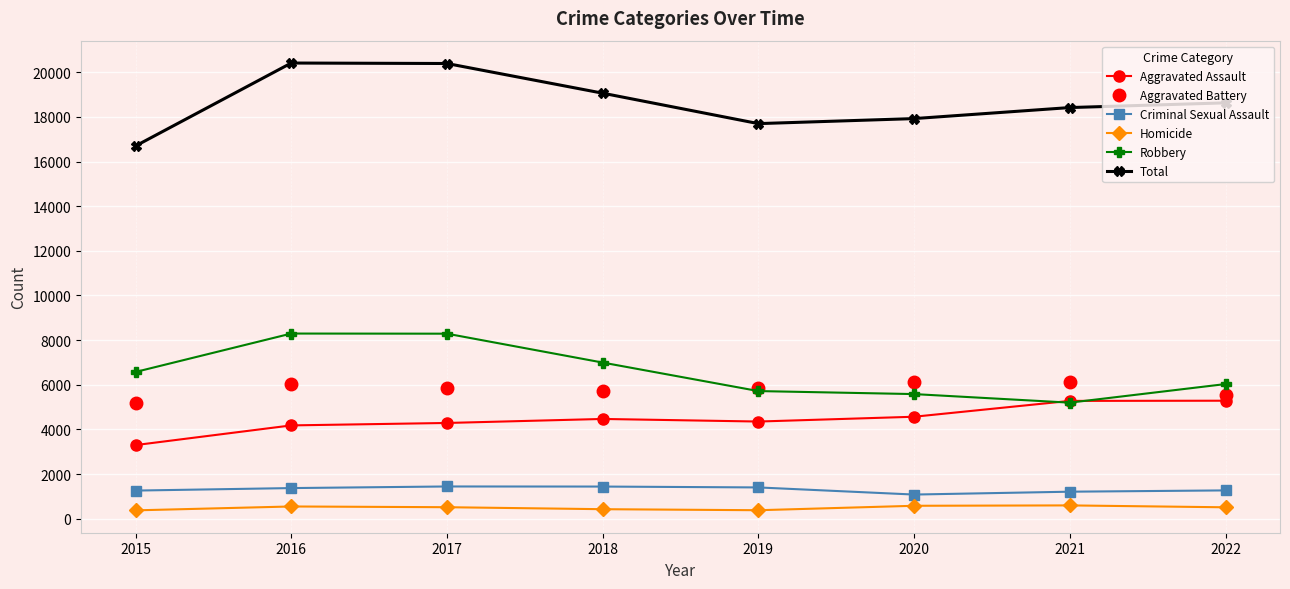

What is the maximum value for Total?

20413